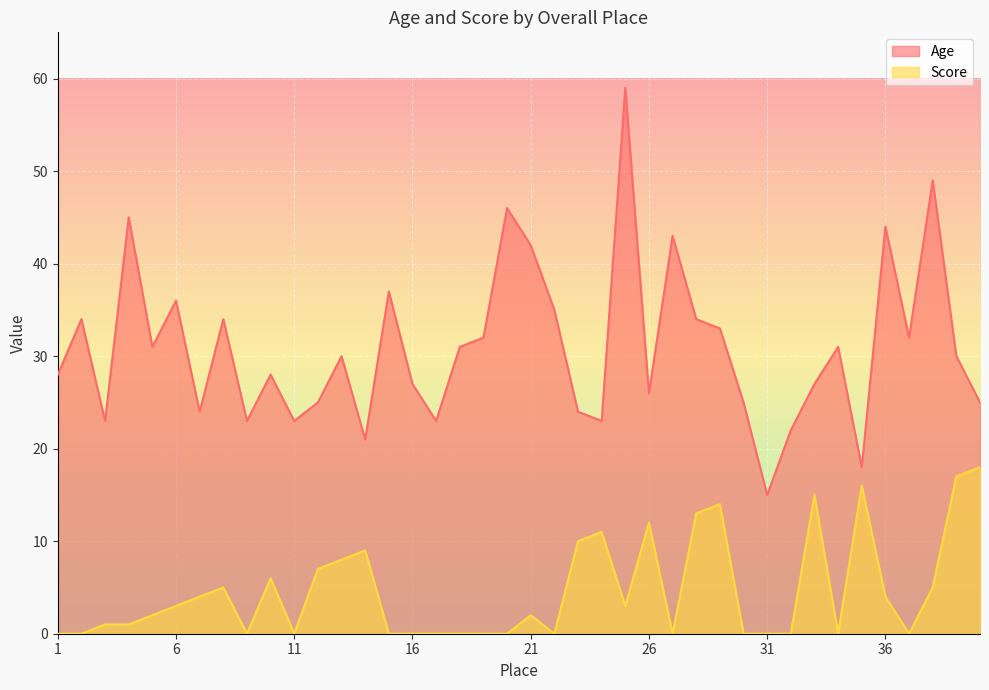

Where is the first local minimum for Age?

3